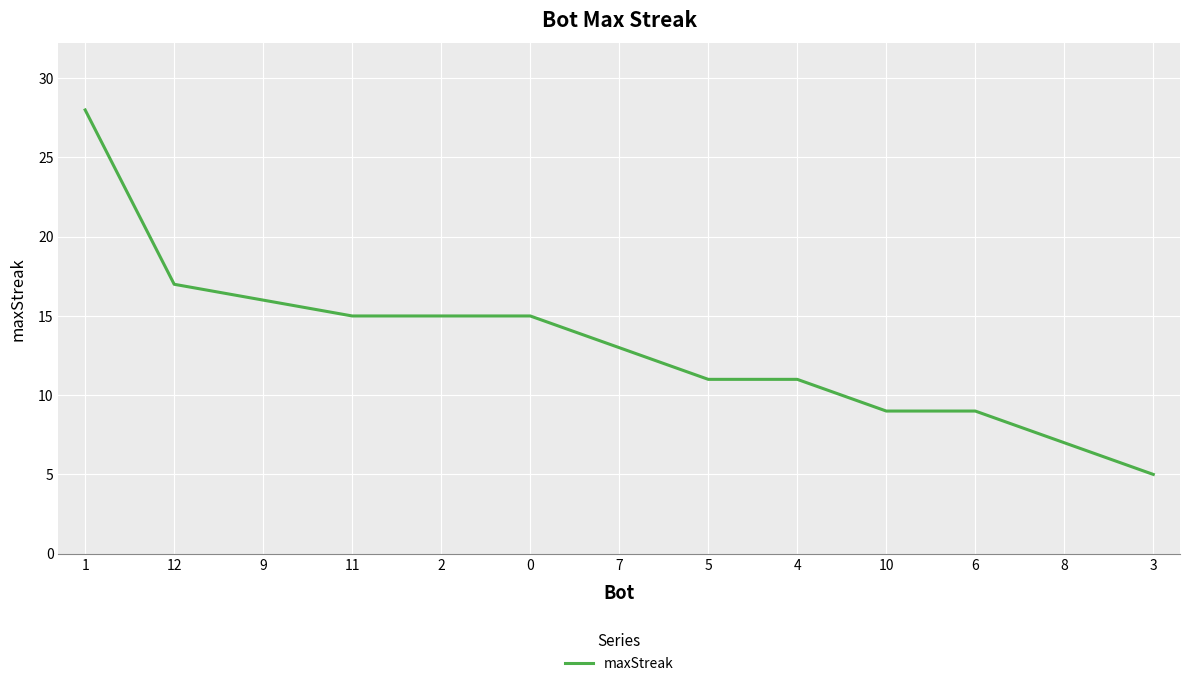

Between 3 and 2, which is larger?

2